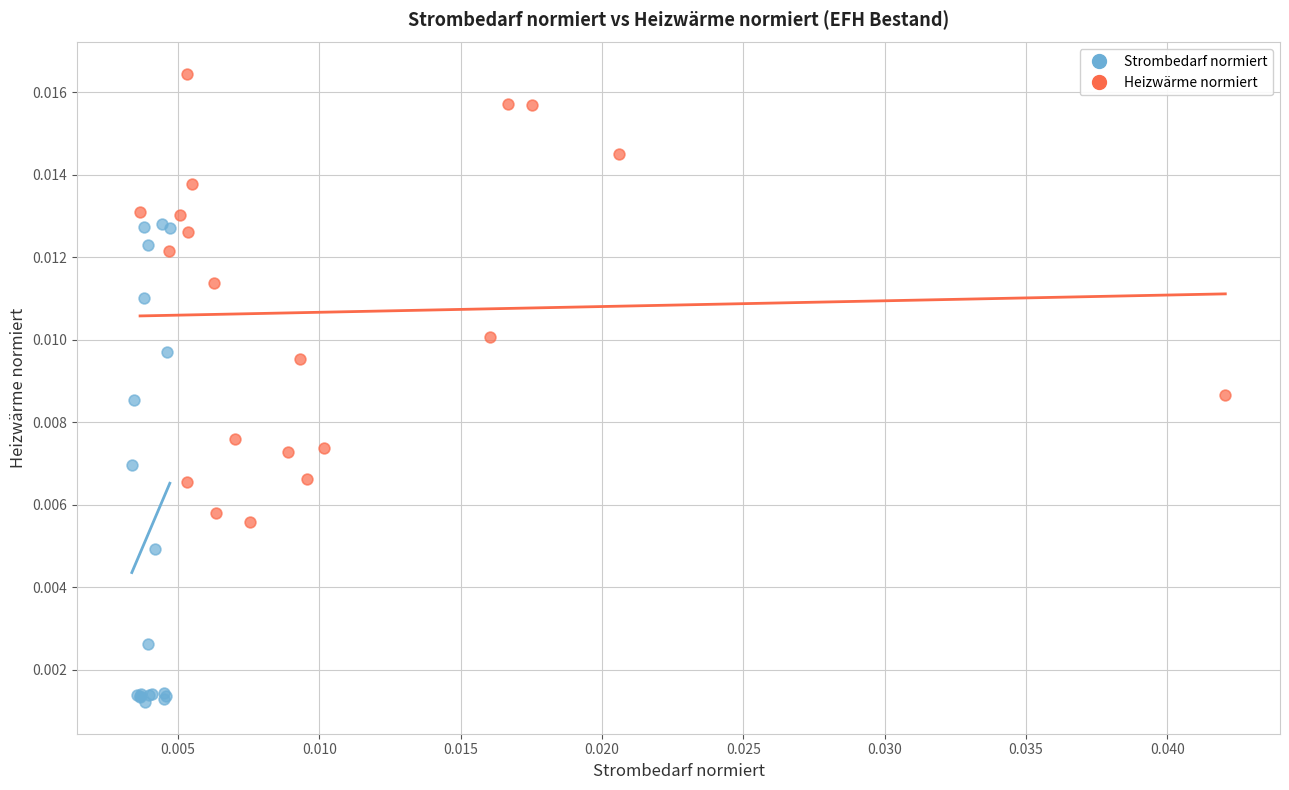

Which series reaches the maximum Y coordinate?

Heizwärme normiert